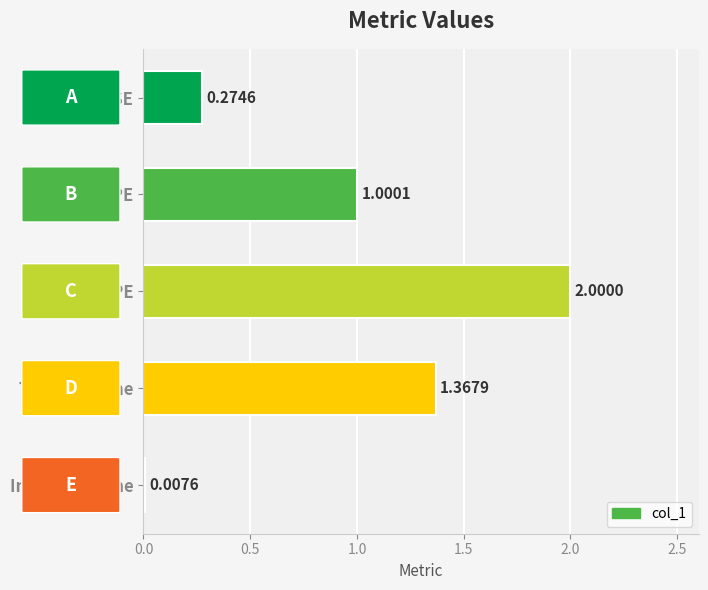

What is the sum of all values?

4.7